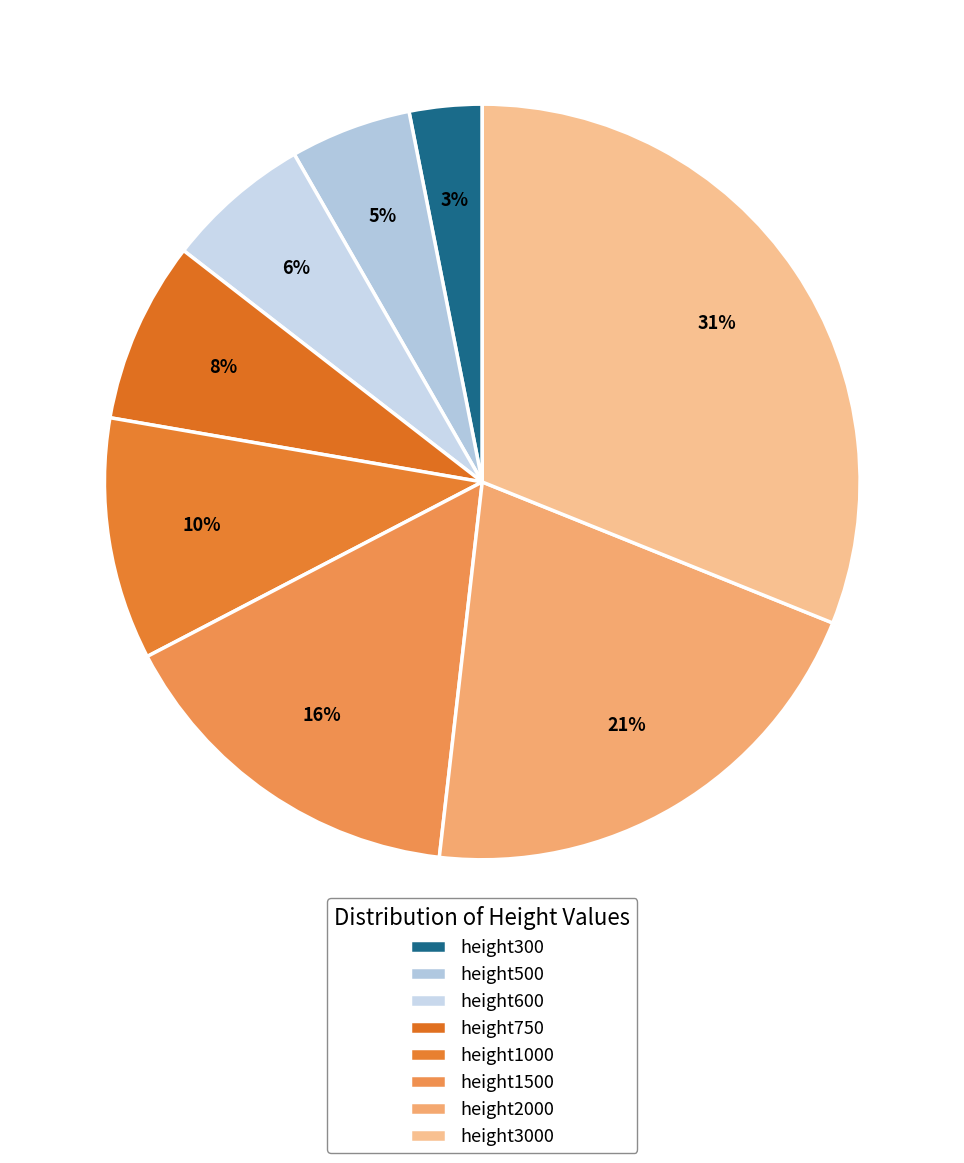

Count the number of slices in the pie.

8